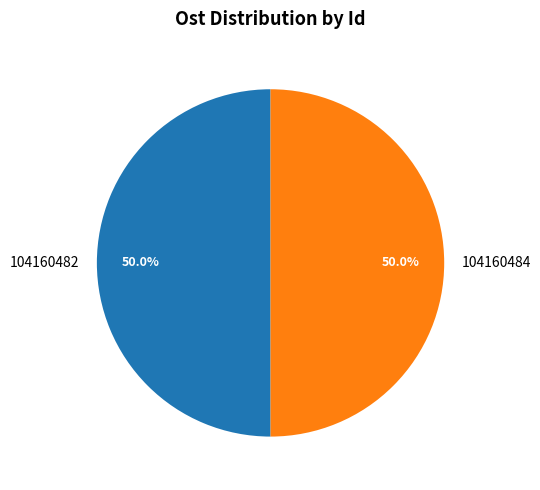

What percentage is the 104160482 slice, to the nearest percent?

50%